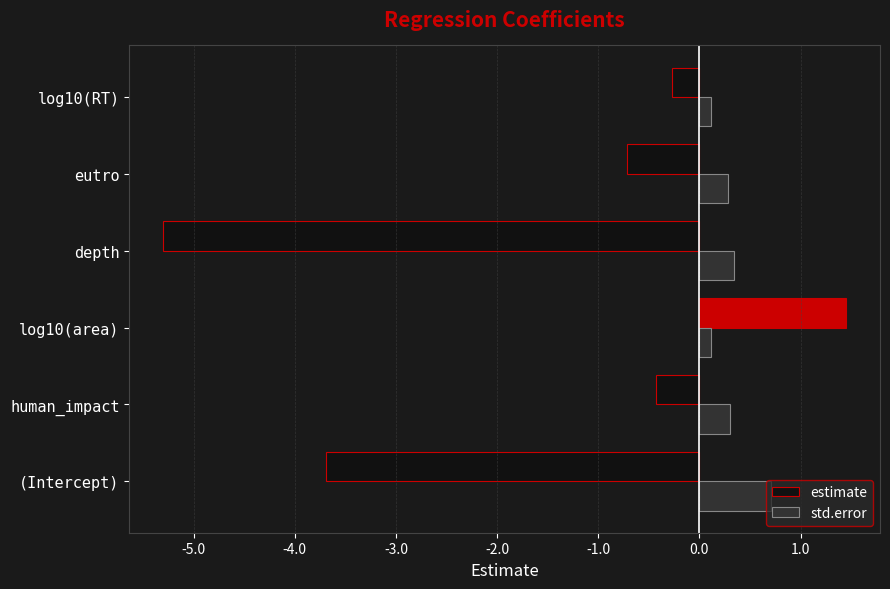

Count the std.error values in the range 0 to 1.

6